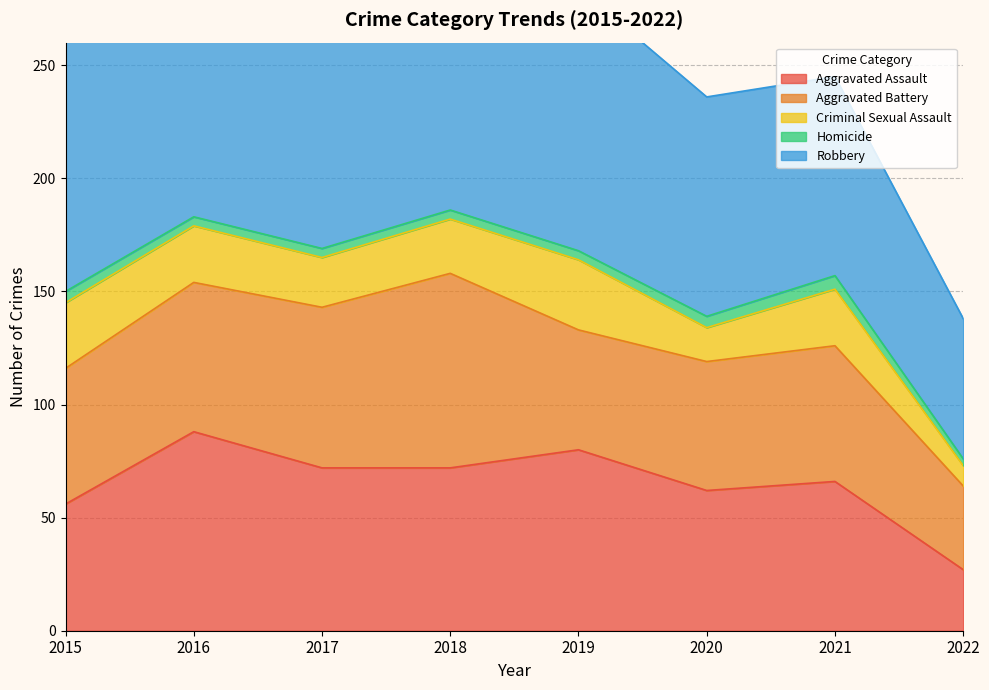

Rank the series at 2021 from highest to lowest value.

Robbery, Aggravated Assault, Aggravated Battery, Criminal Sexual Assault, Homicide